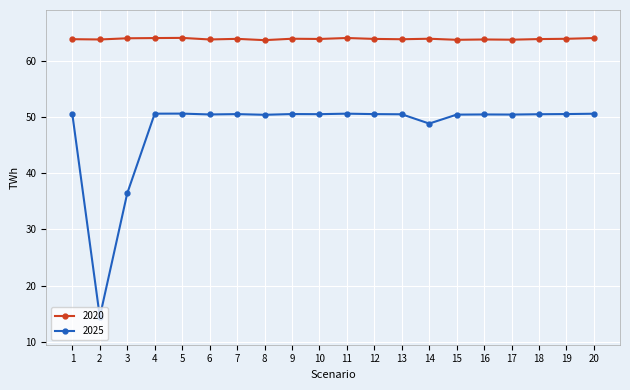

How many lines are shown in the chart?

2